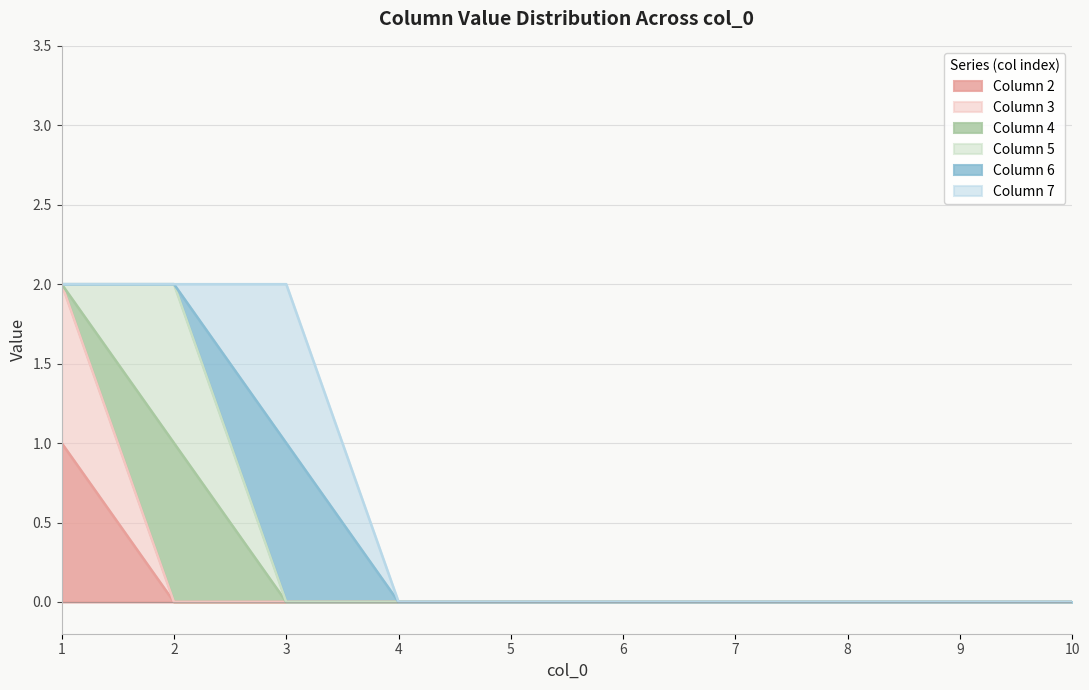

Reading left to right, list all the values displayed in this chart.

2: 1=1	2=0	3=0	4=0	5=0	6=0	7=0	8=0	9=0	10=0
3: 1=1	2=0	3=0	4=0	5=0	6=0	7=0	8=0	9=0	10=0
4: 1=0	2=1	3=0	4=0	5=0	6=0	7=0	8=0	9=0	10=0
5: 1=0	2=1	3=0	4=0	5=0	6=0	7=0	8=0	9=0	10=0
6: 1=0	2=0	3=1	4=0	5=0	6=0	7=0	8=0	9=0	10=0
7: 1=0	2=0	3=1	4=0	5=0	6=0	7=0	8=0	9=0	10=0